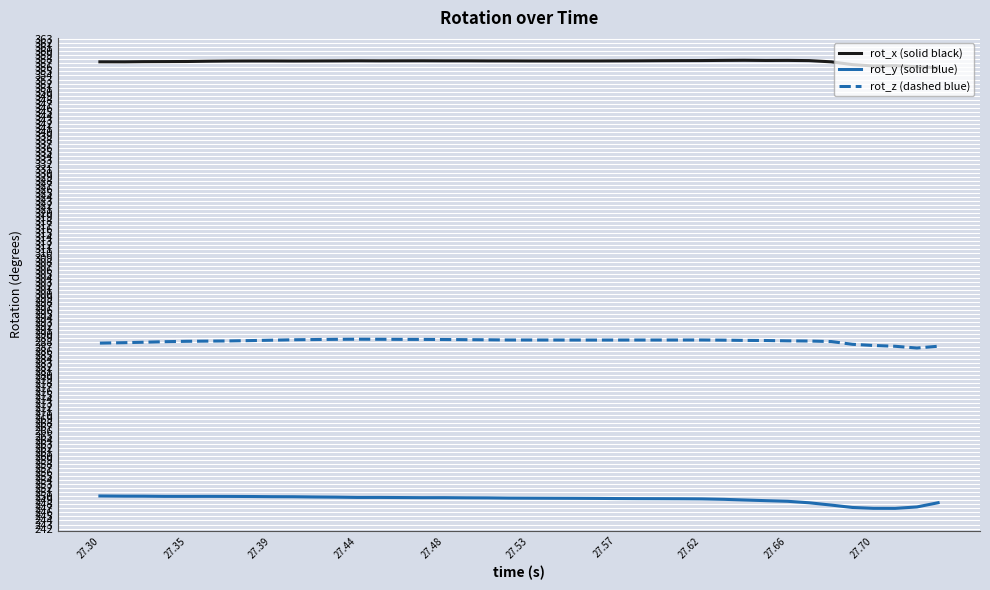

True or false: rot_z (dashed blue) has more than 1 interior local peaks.

True